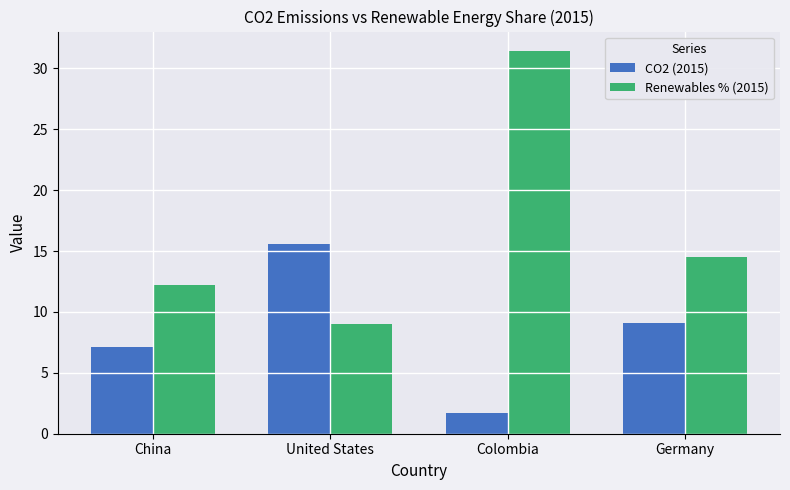

Rank the series by their average value, from lowest to highest.

CO2 (2015), Renewables % (2015)